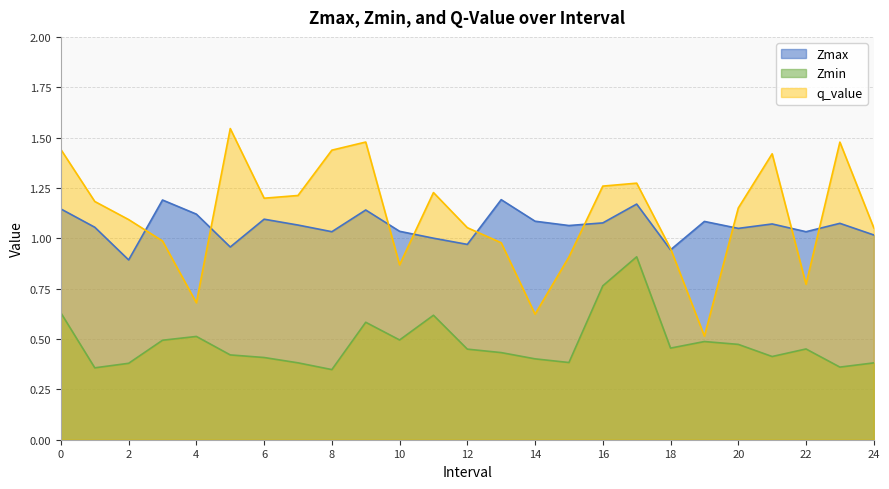

What is the sum of all Zmin values?

12.0